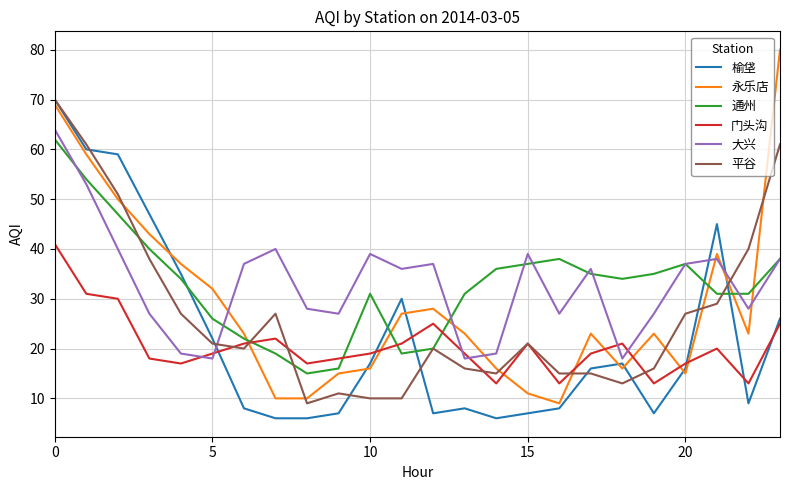

Which series ends up on top after the final intersection of 门头沟 and 通州?

通州